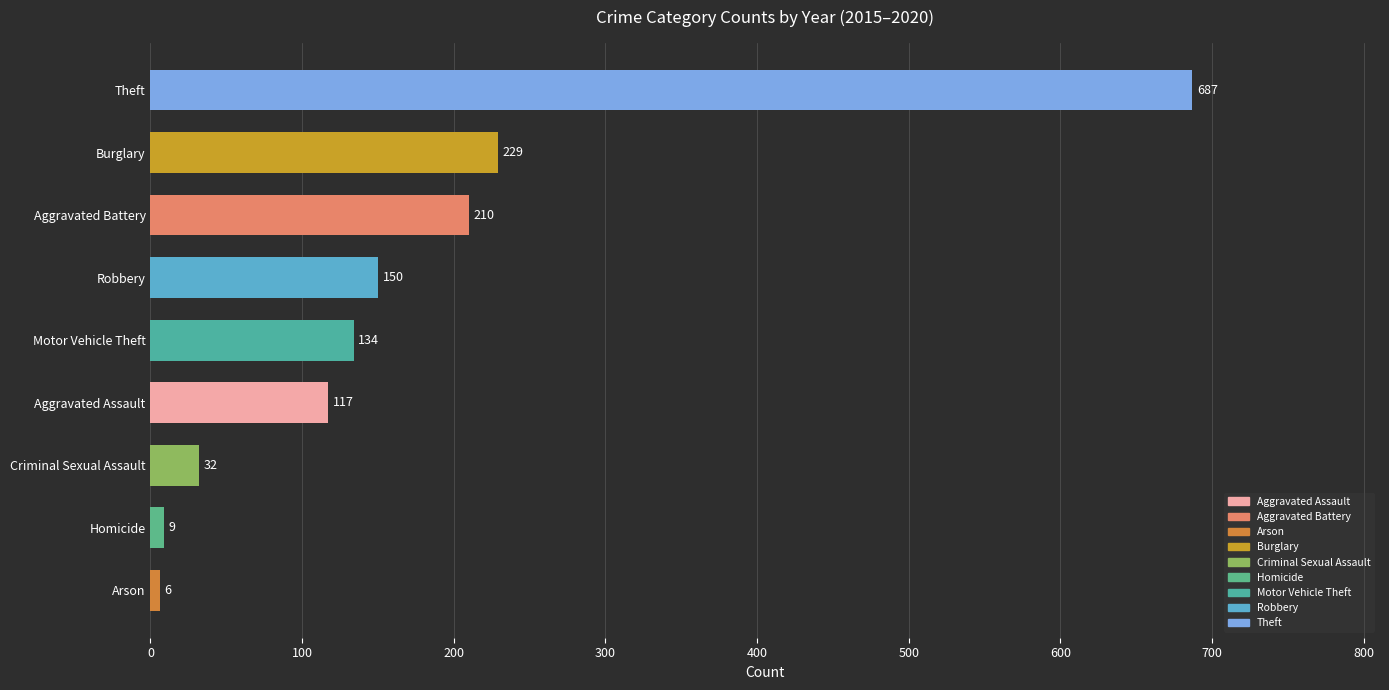

List the labels in order of value, smallest first.

Arson, Homicide, Criminal Sexual Assault, Aggravated Assault, Motor Vehicle Theft, Robbery, Aggravated Battery, Burglary, Theft